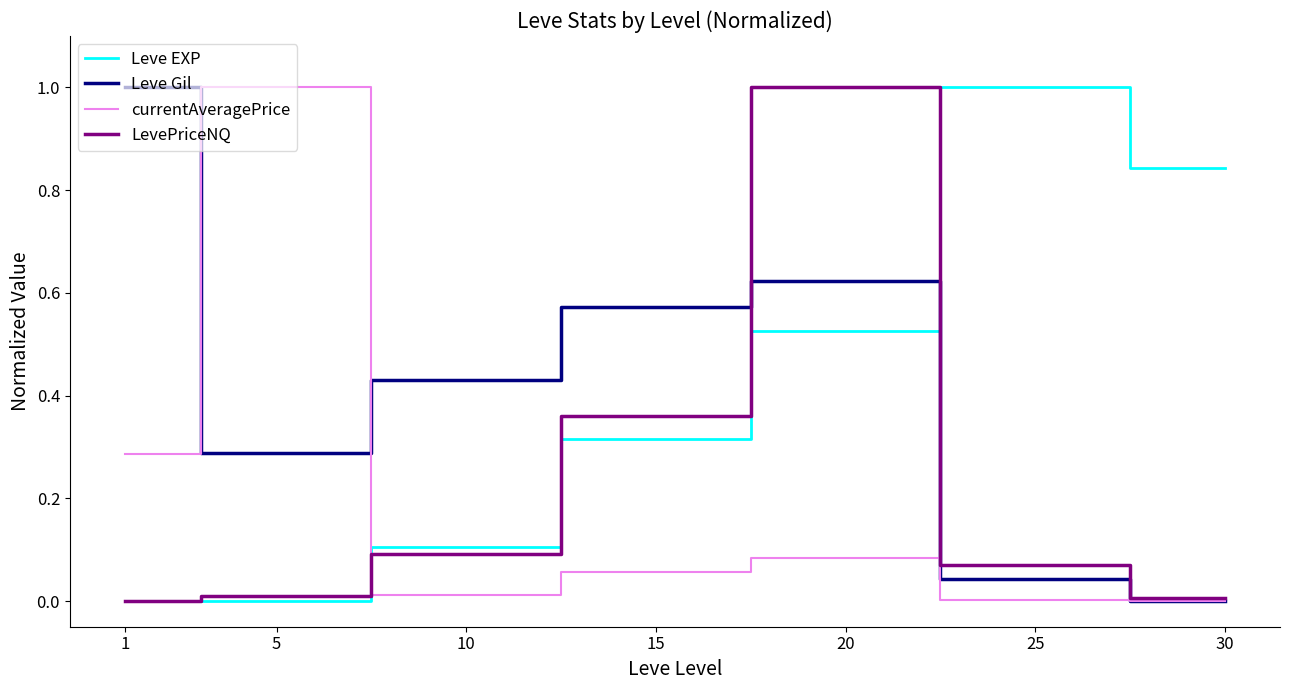

What is the greatest value displayed?

1.0